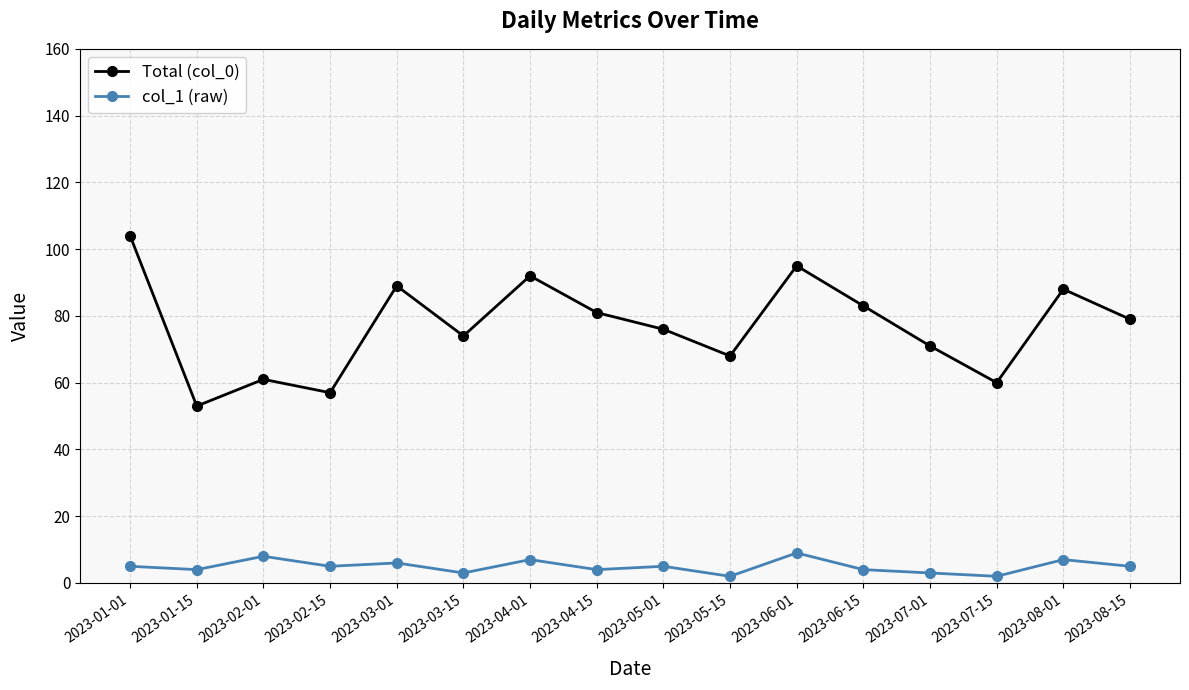

Rank the series at 2023-05-01 from highest to lowest value.

Total (col_0), col_1 (raw)